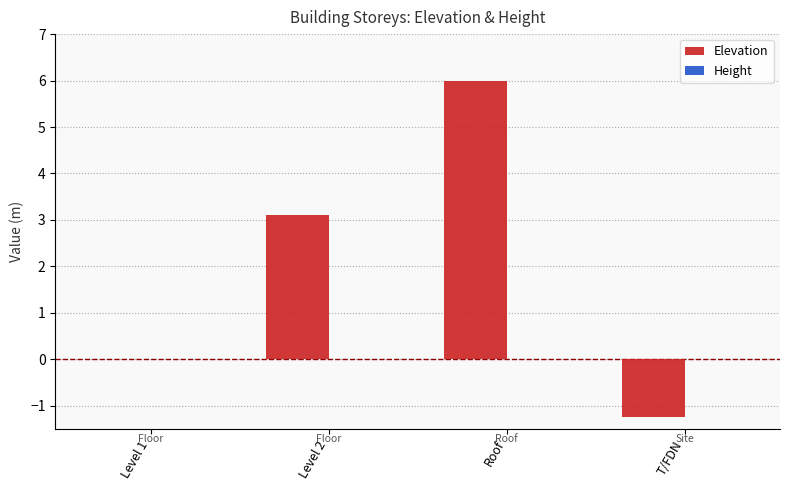

Which category has the highest value across all series?

Roof